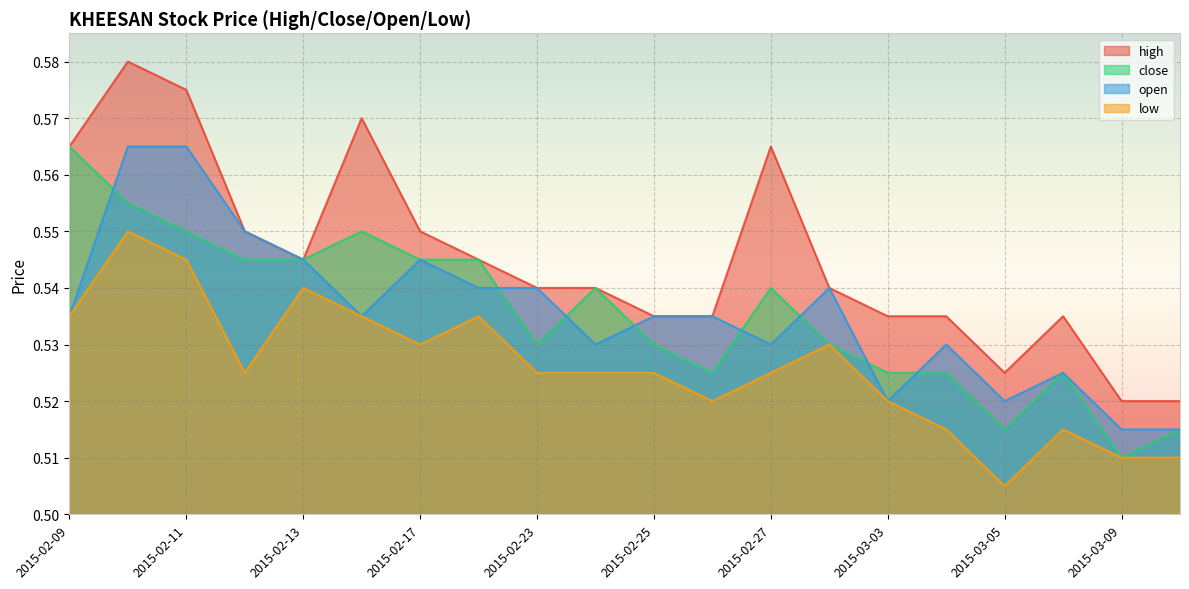

Reading right to left, extract all data points from this chart.

high: 0.5	0.5	0.5	0.5	0.5	0.5	0.5	0.6	0.5	0.5	0.5	0.5	0.5	0.6	0.6	0.5	0.6	0.6	0.6	0.6
close: 0.5	0.5	0.5	0.5	0.5	0.5	0.5	0.5	0.5	0.5	0.5	0.5	0.5	0.5	0.6	0.5	0.5	0.6	0.6	0.6
open: 0.5	0.5	0.5	0.5	0.5	0.5	0.5	0.5	0.5	0.5	0.5	0.5	0.5	0.5	0.5	0.5	0.6	0.6	0.6	0.5
low: 0.5	0.5	0.5	0.5	0.5	0.5	0.5	0.5	0.5	0.5	0.5	0.5	0.5	0.5	0.5	0.5	0.5	0.5	0.6	0.5